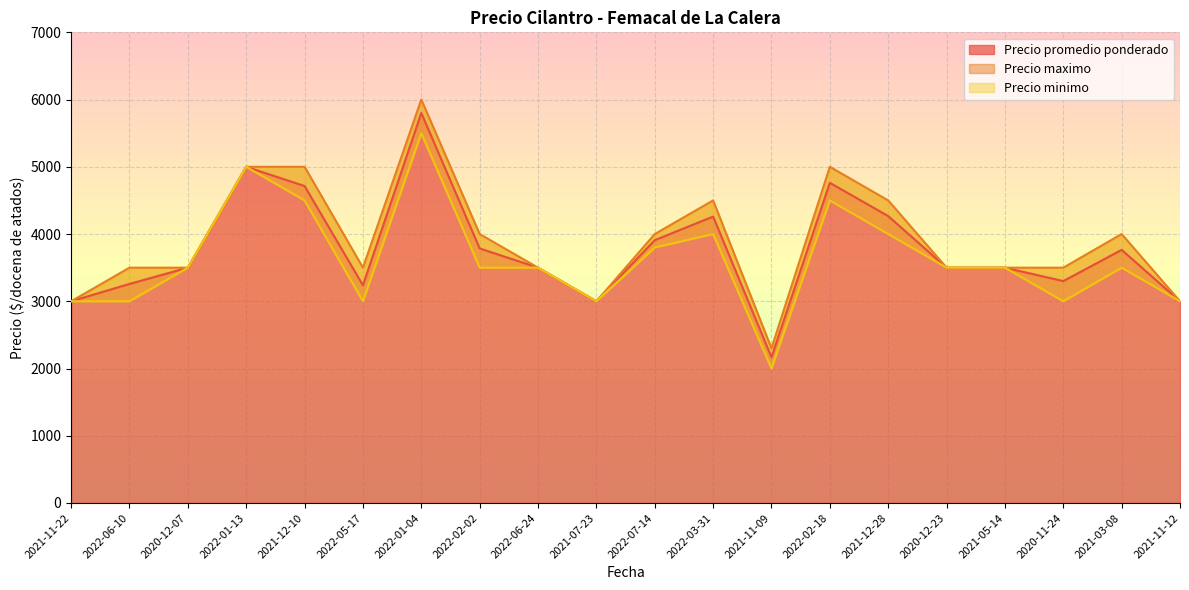

At which category does the chart reach its peak across all series?

2022-01-04